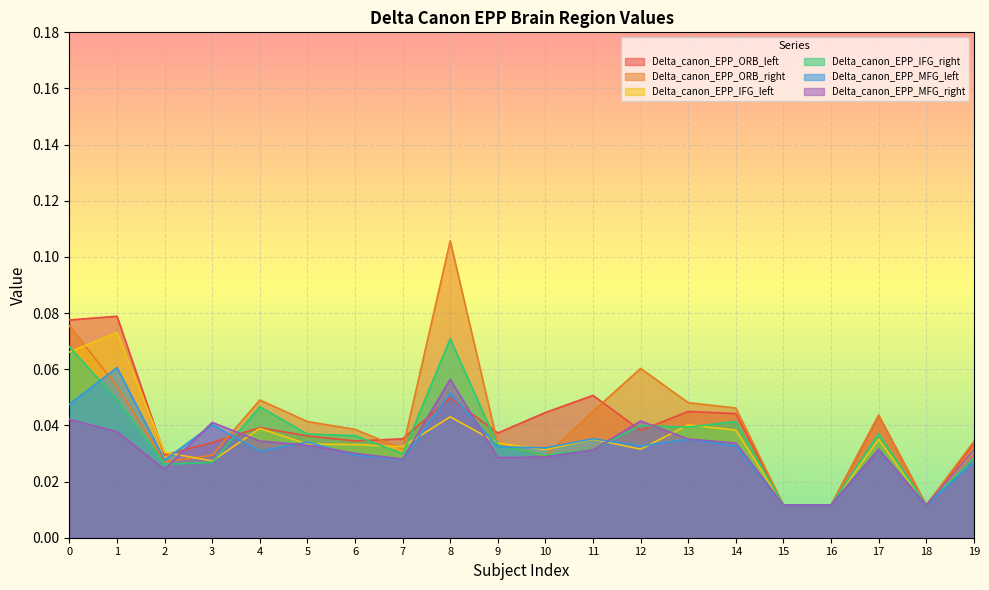

In Delta_canon_EPP_MFG_right, how many points are higher than both neighbors (excluding endpoints)?

4